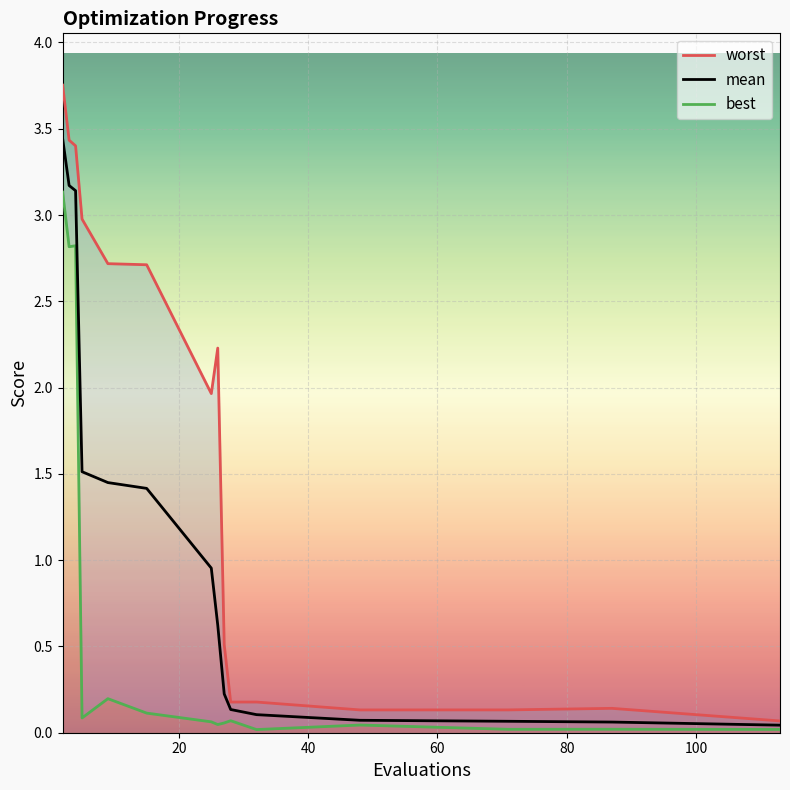

Is this an area chart (filled region under the line)?

No